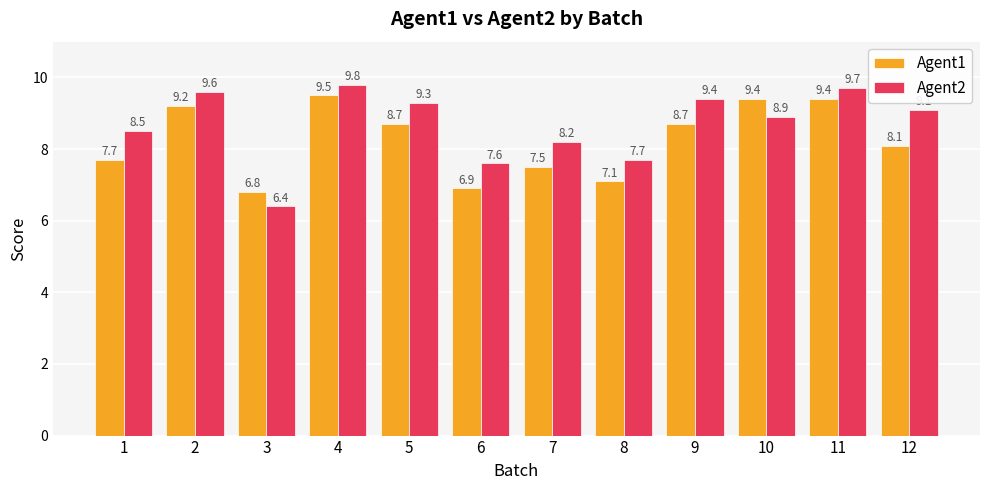

What is the sum of the Agent2 values at 3 and 9?

15.8